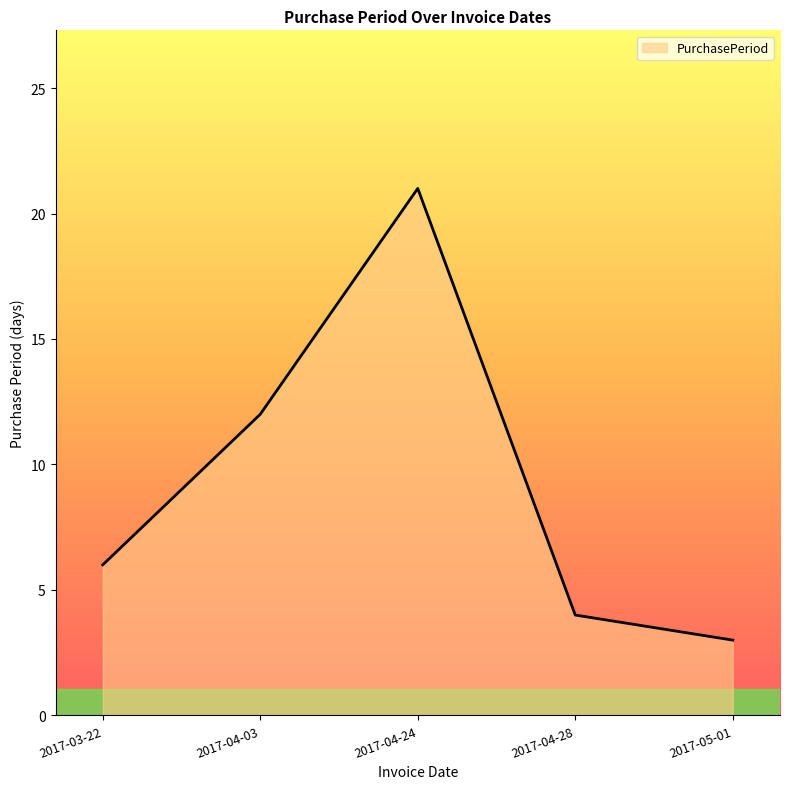

How many categories are shown in the chart?

5